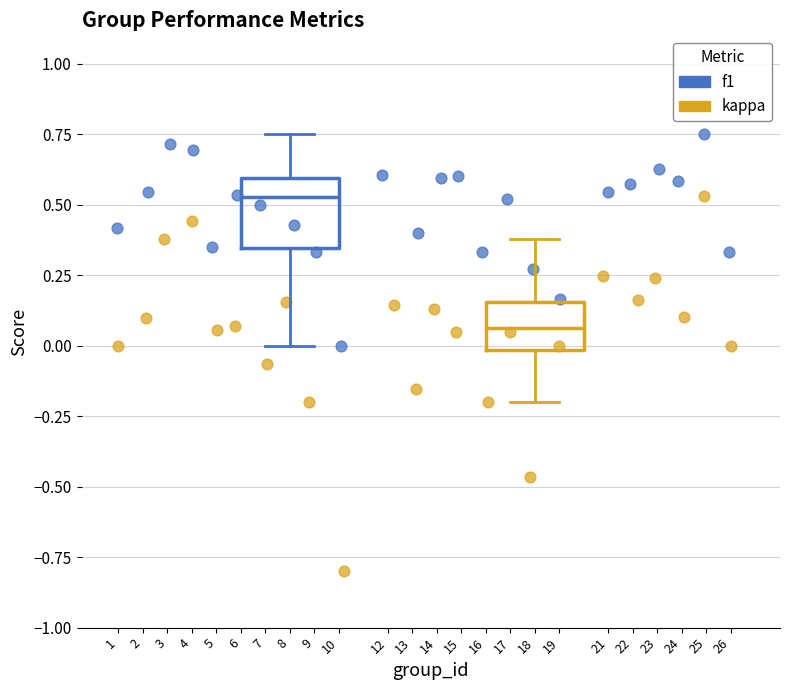

Which series reaches the minimum Y coordinate?

kappa